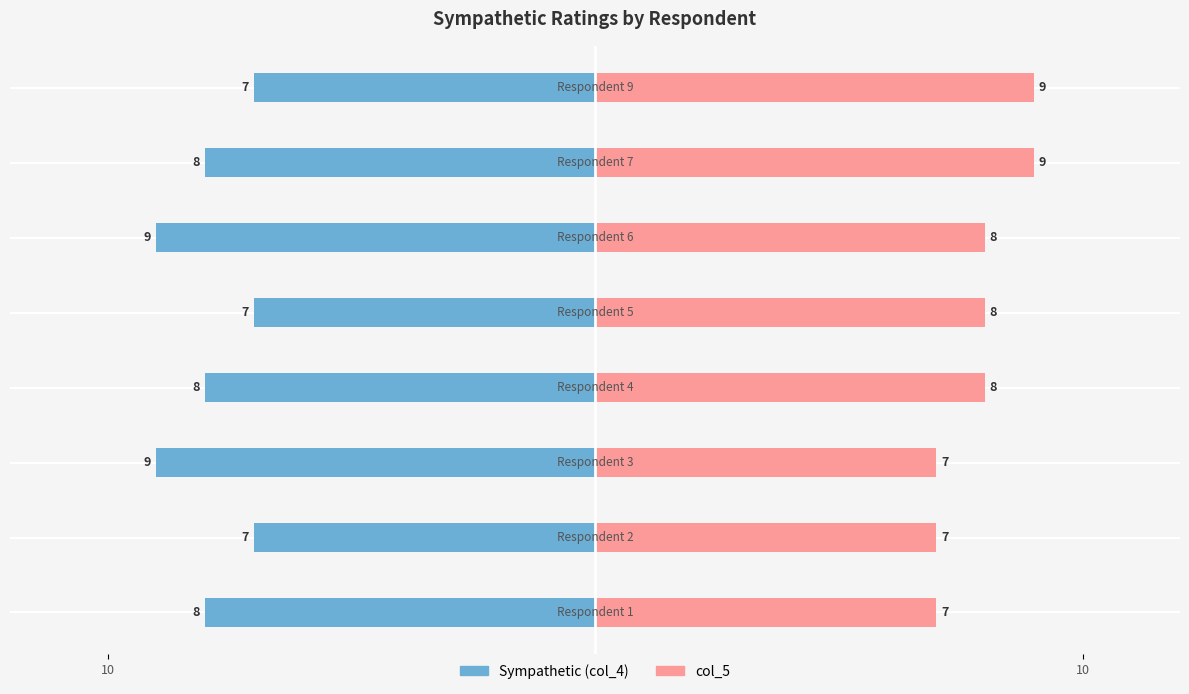

Count the Sympathetic (col_4) values in the range -8 to -7.

6